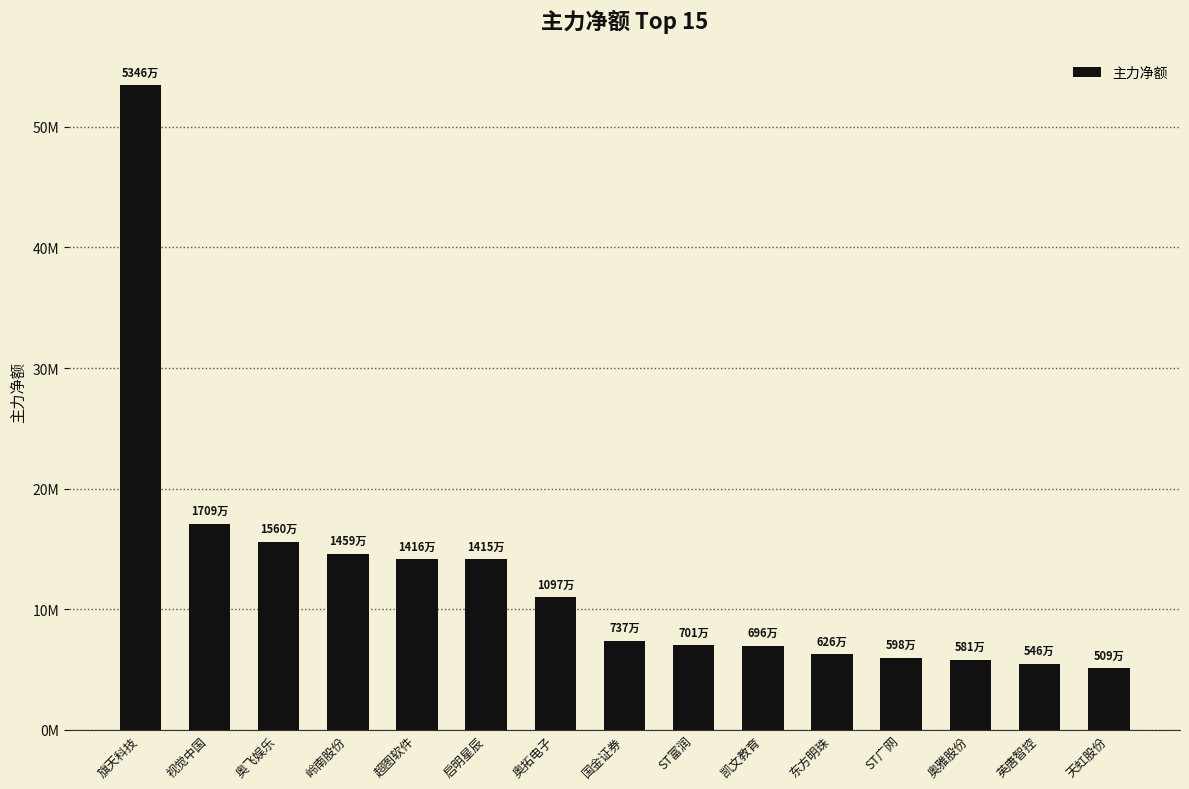

What is the maximum value shown in the chart?

53455348